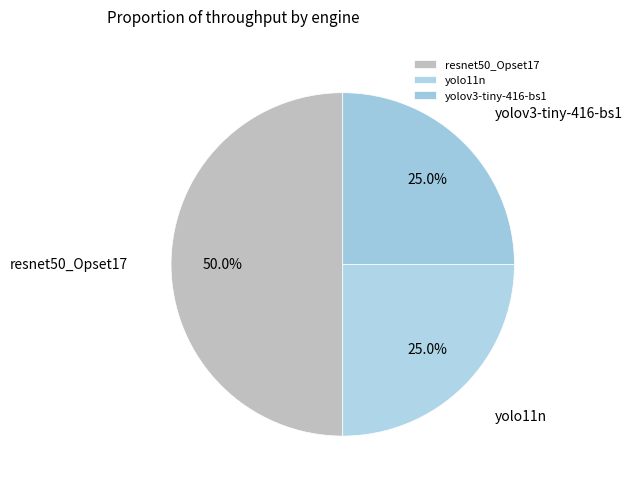

What is the largest slice in the pie chart?

resnet50_Opset17